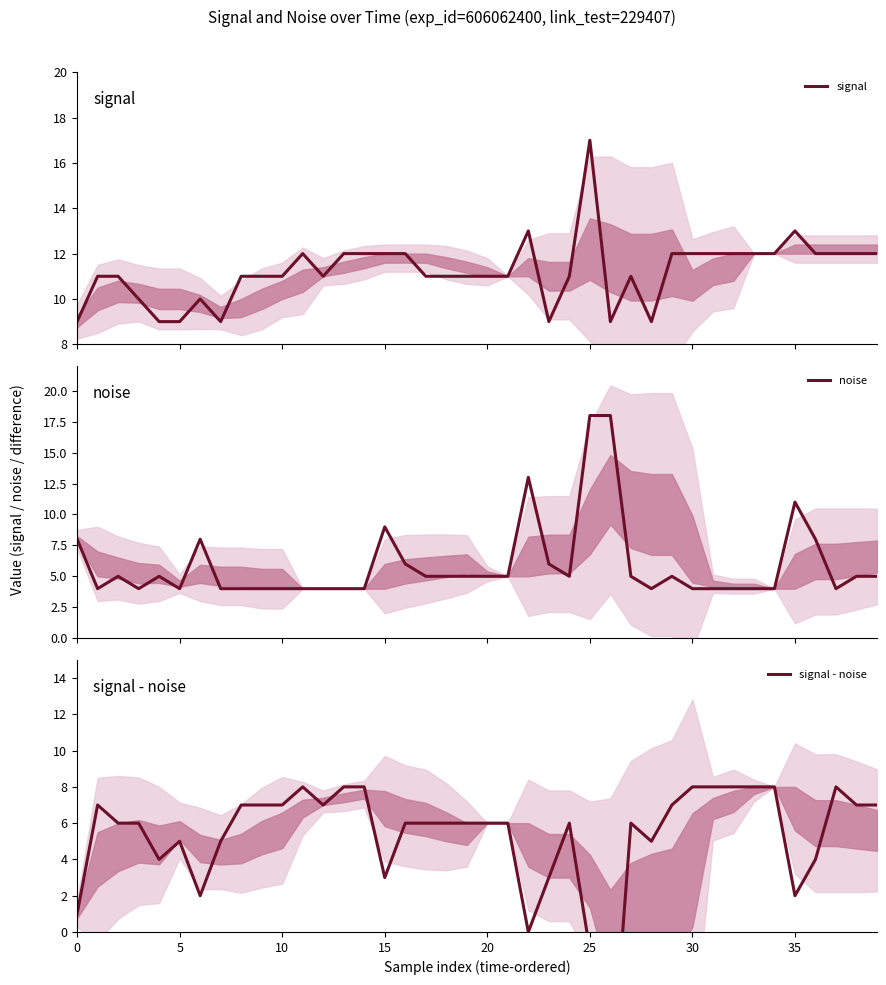

Reading right to left, transcribe all the data shown in this chart.

signal: 12	12	12	12	13	12	12	12	12	12	12	9	11	9	17	11	9	13	11	11	11	11	11	12	12	12	12	11	12	11	11	11	9	10	9	9	10	11	11	9
noise: 5	5	4	8	11	4	4	4	4	4	5	4	5	18	18	5	6	13	5	5	5	5	5	6	9	4	4	4	4	4	4	4	4	8	4	5	4	5	4	8
signal - noise: 7	7	8	4	2	8	8	8	8	8	7	5	6	-9	-1	6	3	0	6	6	6	6	6	6	3	8	8	7	8	7	7	7	5	2	5	4	6	6	7	1